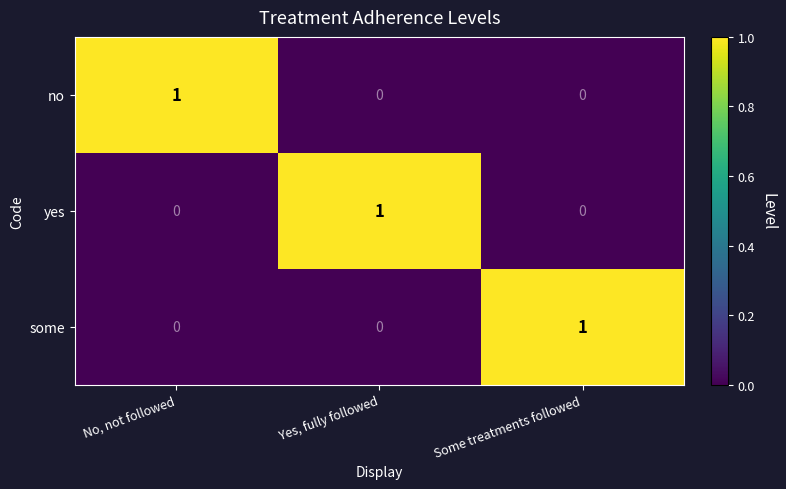

What is the total value across all series at Some treatments followed?

1